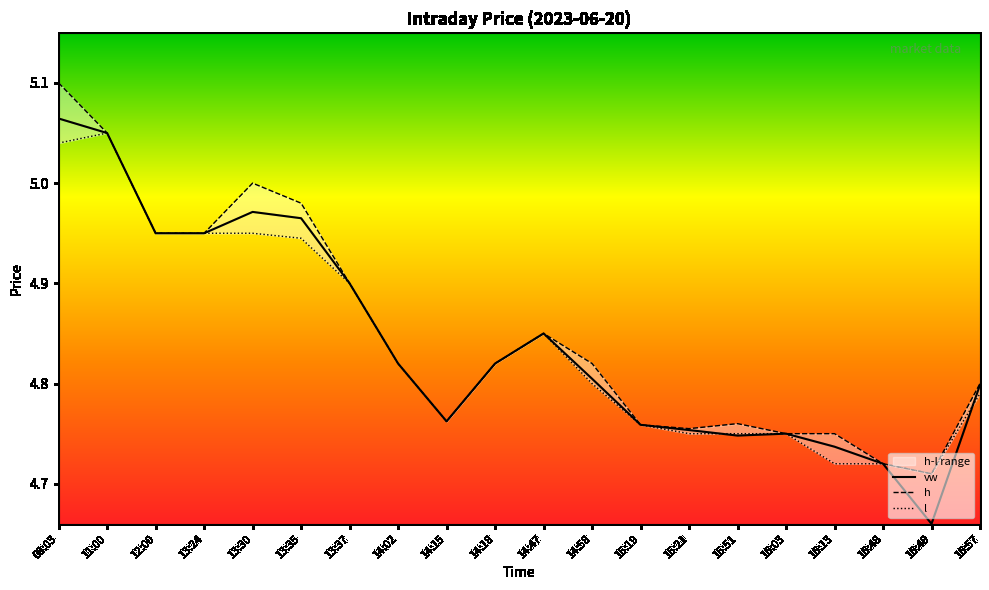

In l, how many points are higher than both neighbors (excluding endpoints)?

2